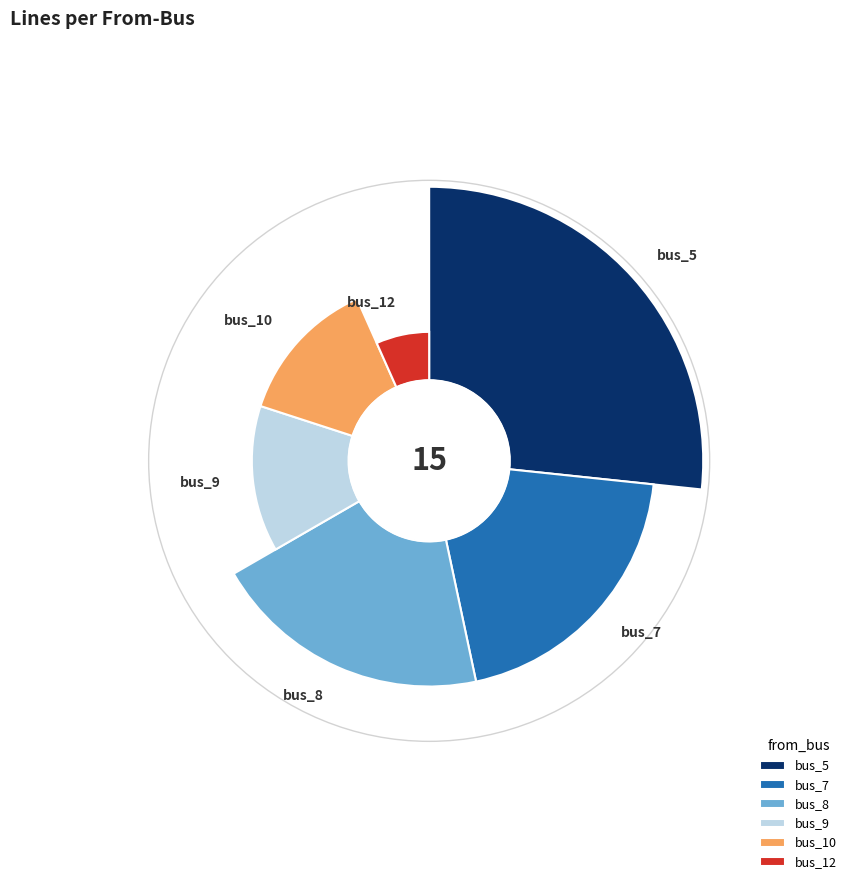

To the nearest percent, what portion does bus_12 represent?

7%